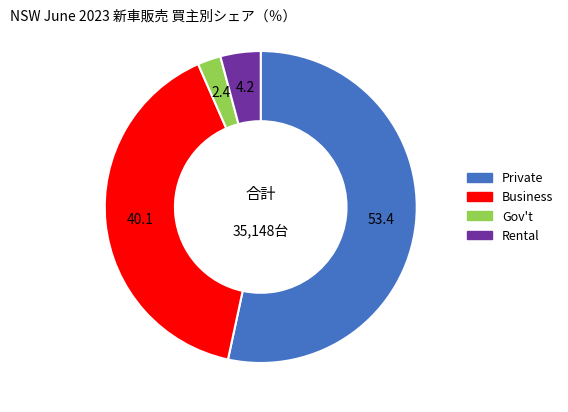

How many segments does this pie chart have?

4